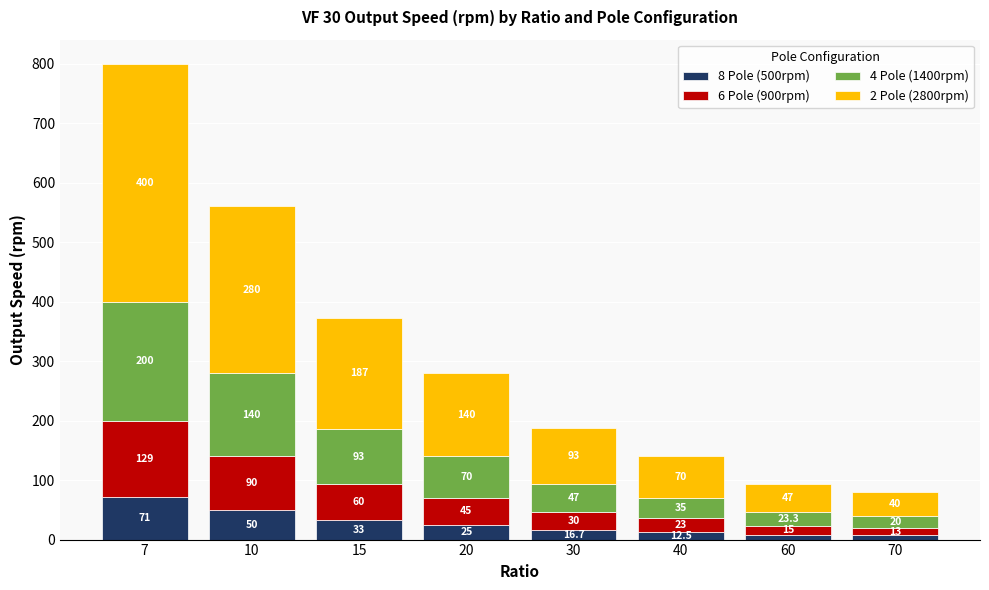

At which category is the sum across all series the highest?

7